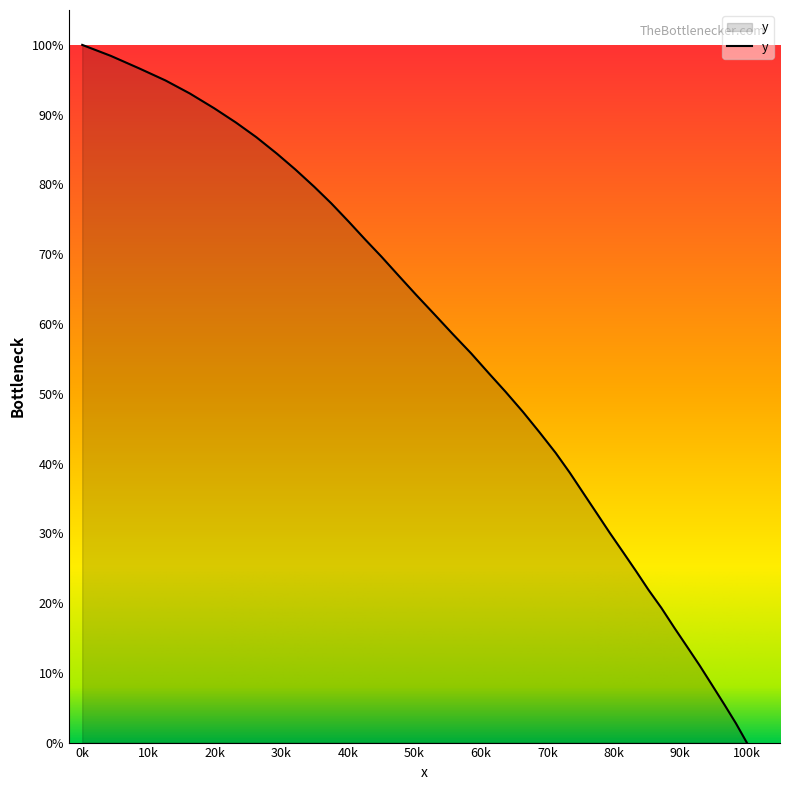

What is the difference between the maximum and minimum values?

100.0